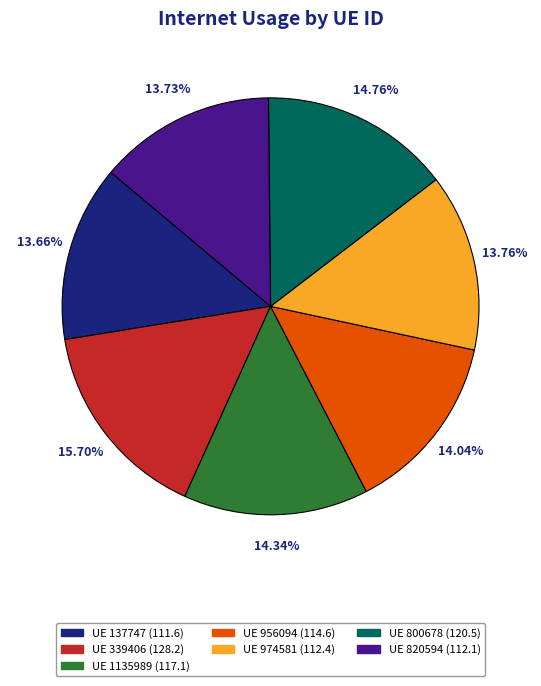

Does any single category account for the majority?

No